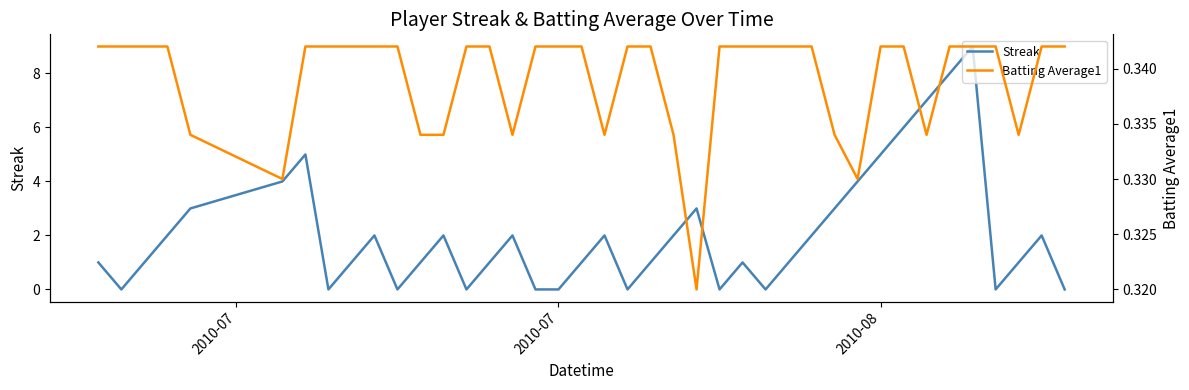

What is the highest value of the Streak series?

9